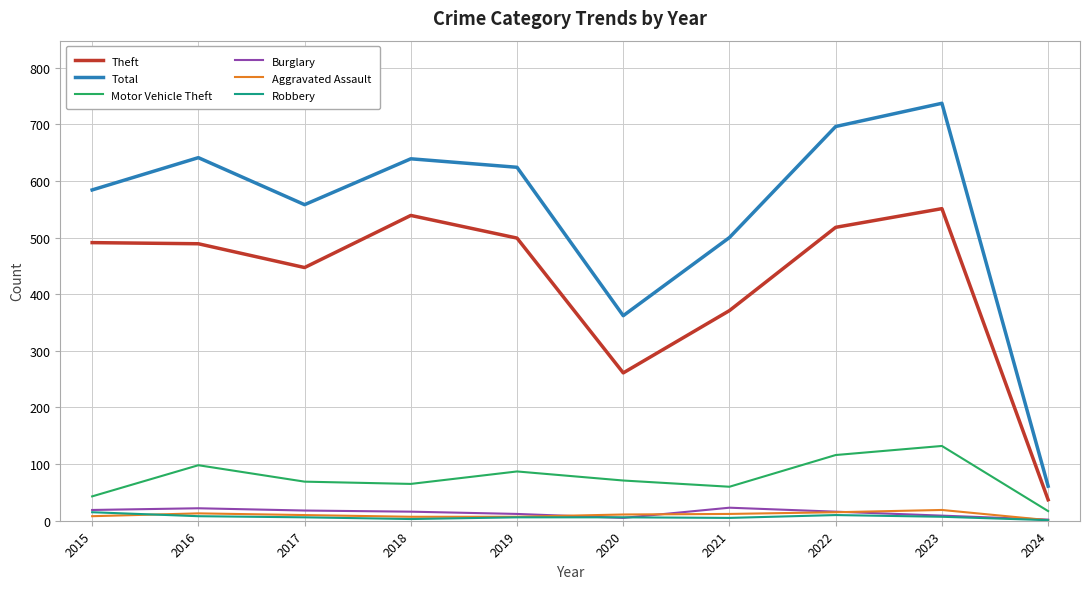

What is the minimum value shown in the chart?

1